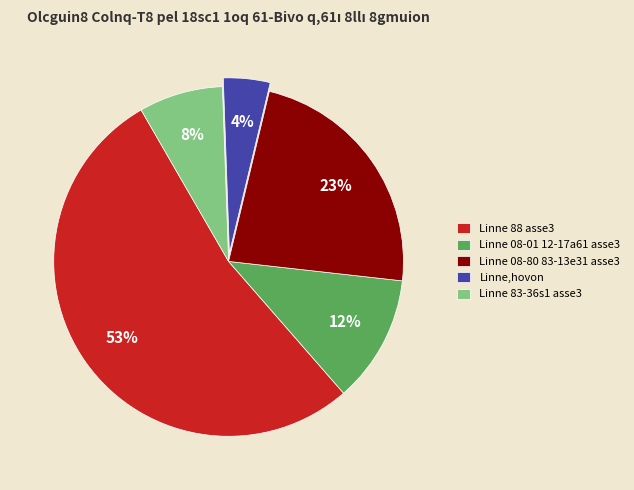

To the nearest percent, what is the difference between the largest and smallest slice percentages?

49%